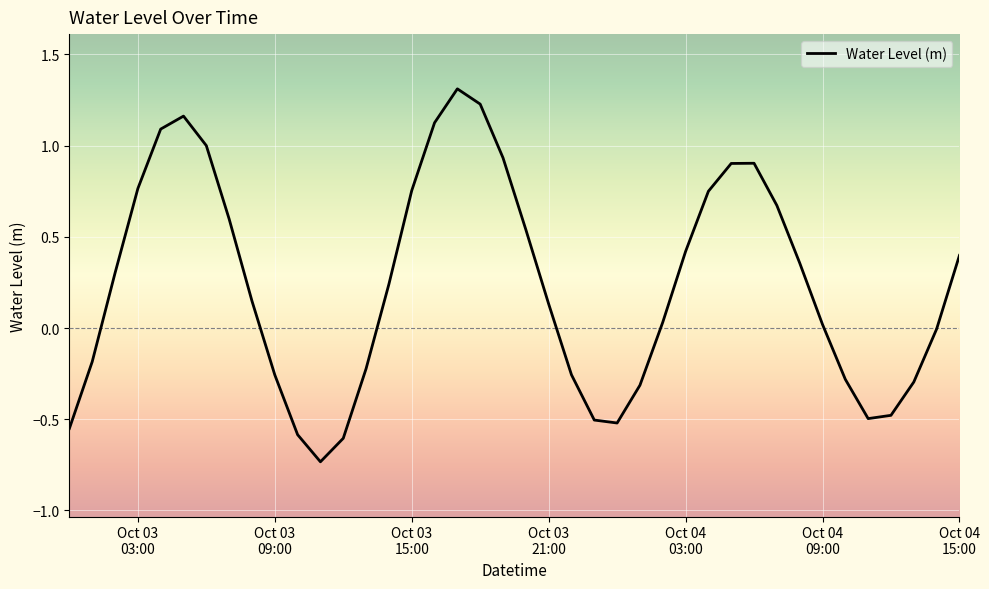

What is the difference between the maximum and minimum values?

2.0